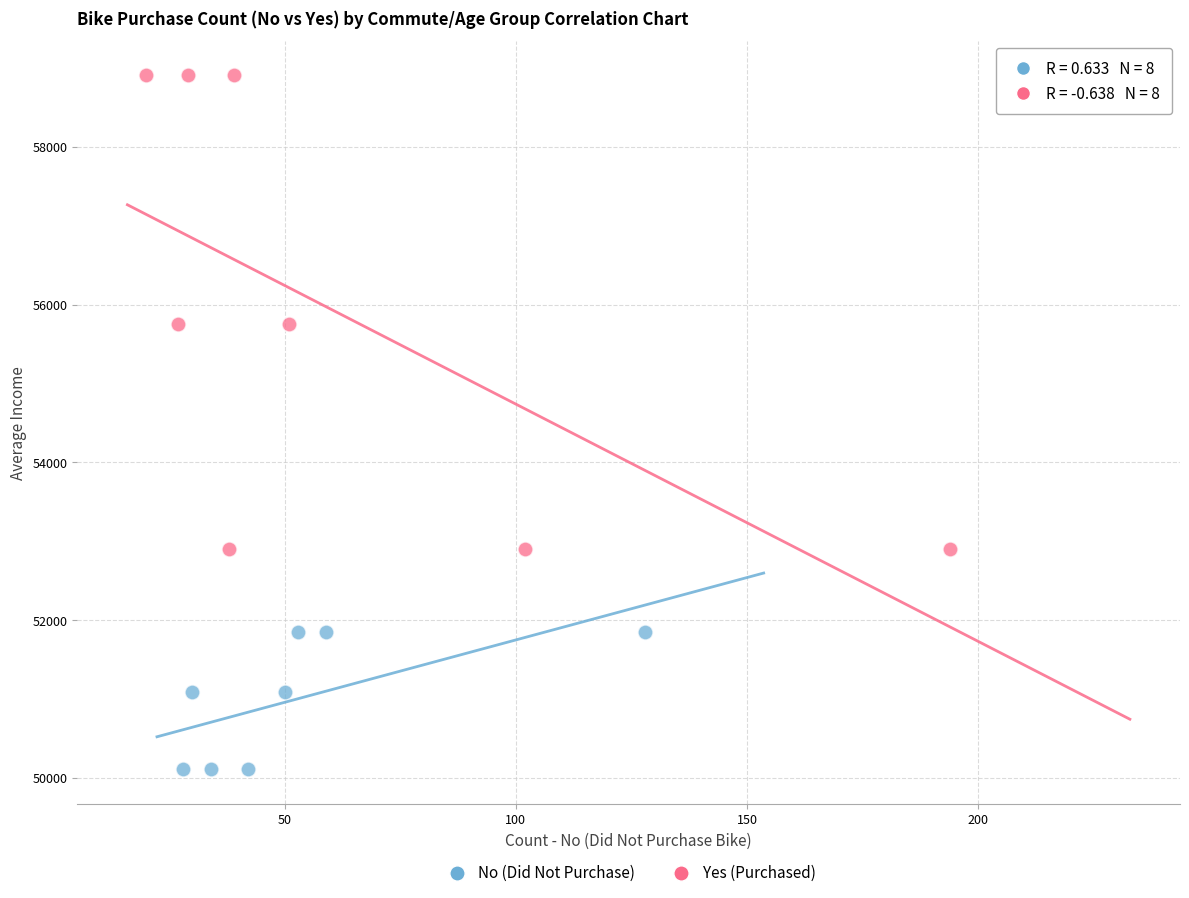

Which series reaches the maximum Y coordinate?

Yes (Purchased)